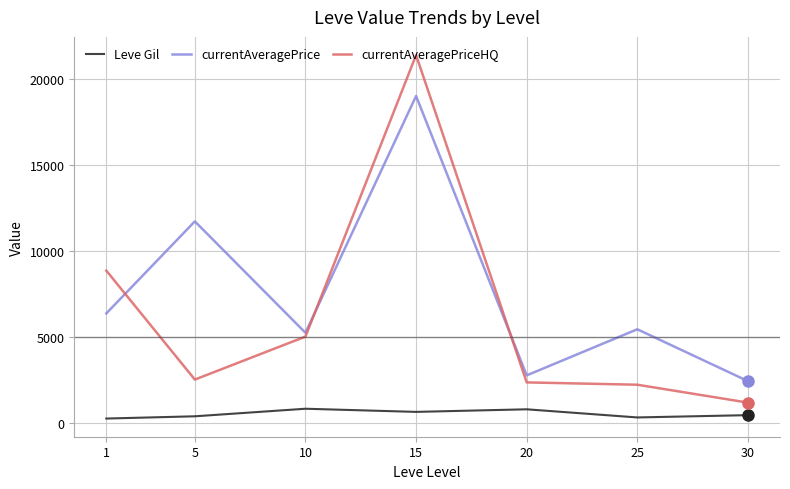

What is the lowest value of the currentAveragePriceHQ series?

1160.0